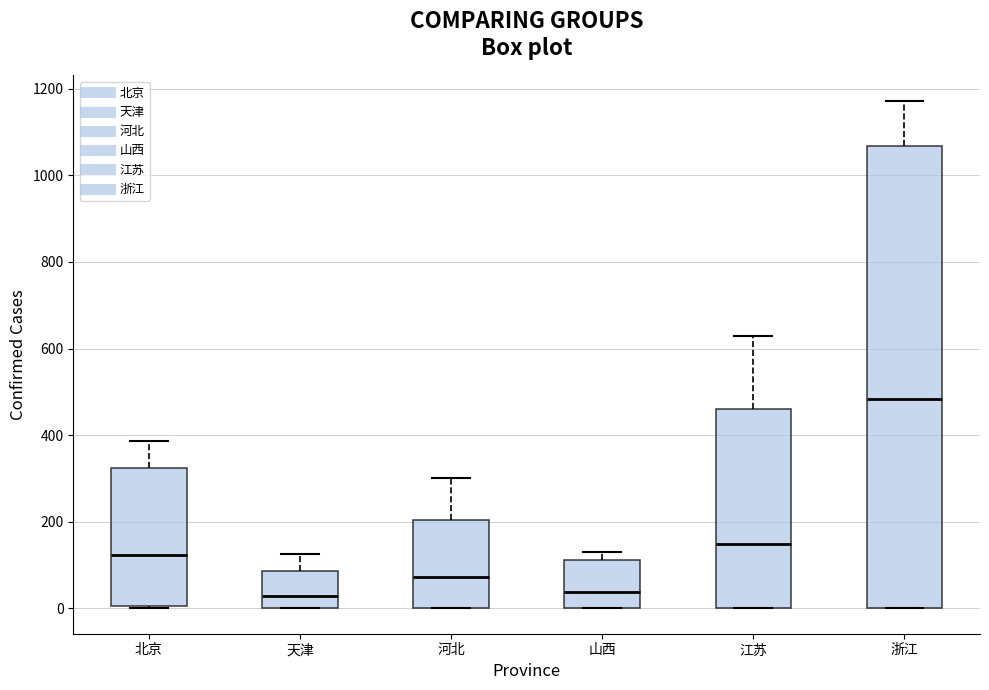

Where does the median line of the box for 河北 sit on the y-axis? The values are not printed on the chart, so give them approximately, as read against the axis.

80